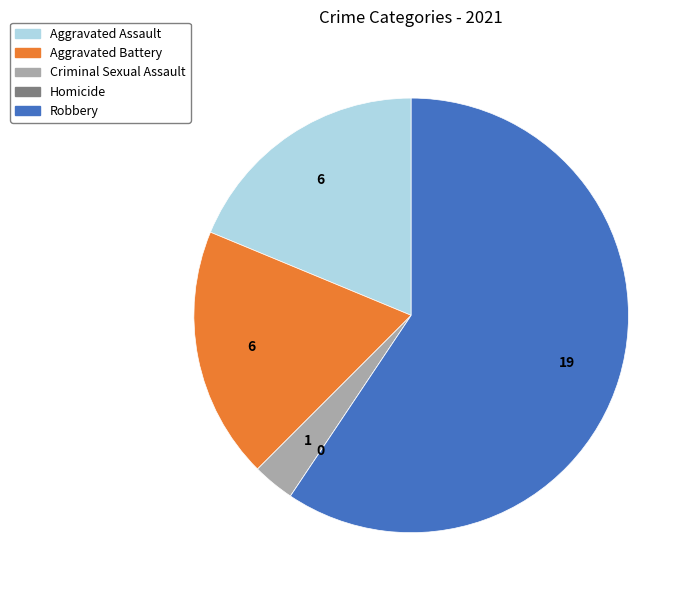

Is the sum of Criminal Sexual Assault and Aggravated Battery greater than half?

No